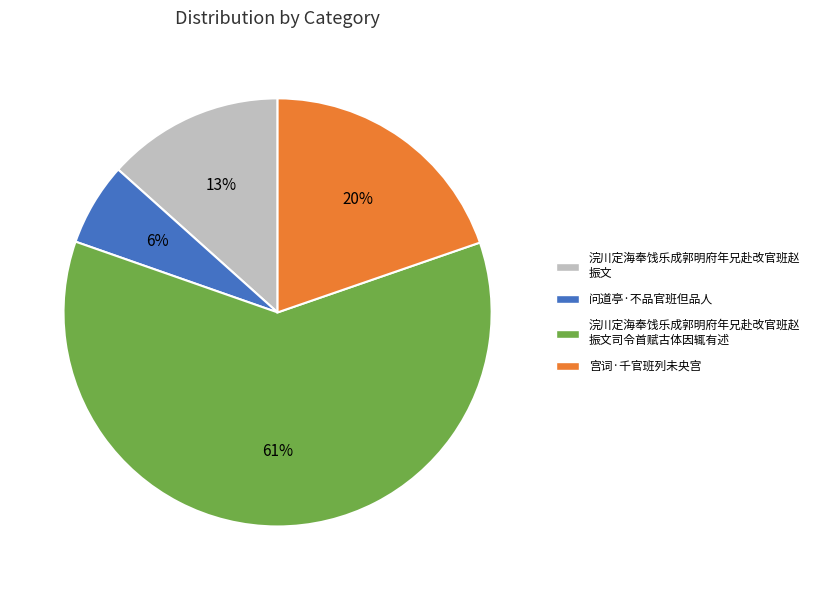

What is the largest slice in the pie chart?

浣川定海奉饯乐成郭明府年兄赴改官班赵 振文司令首赋古体因辄有述